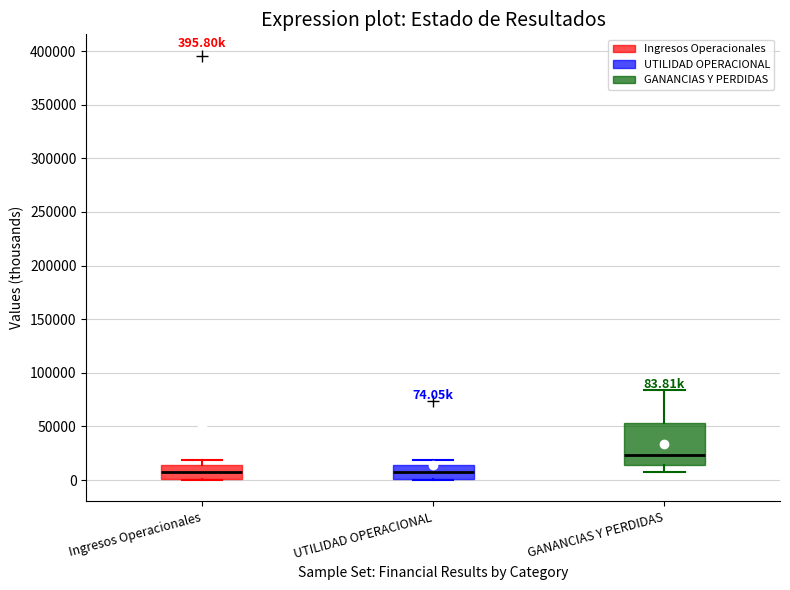

Comparing the boxes themselves (not the whiskers), which one is the tallest?

GANANCIAS Y PERDIDAS